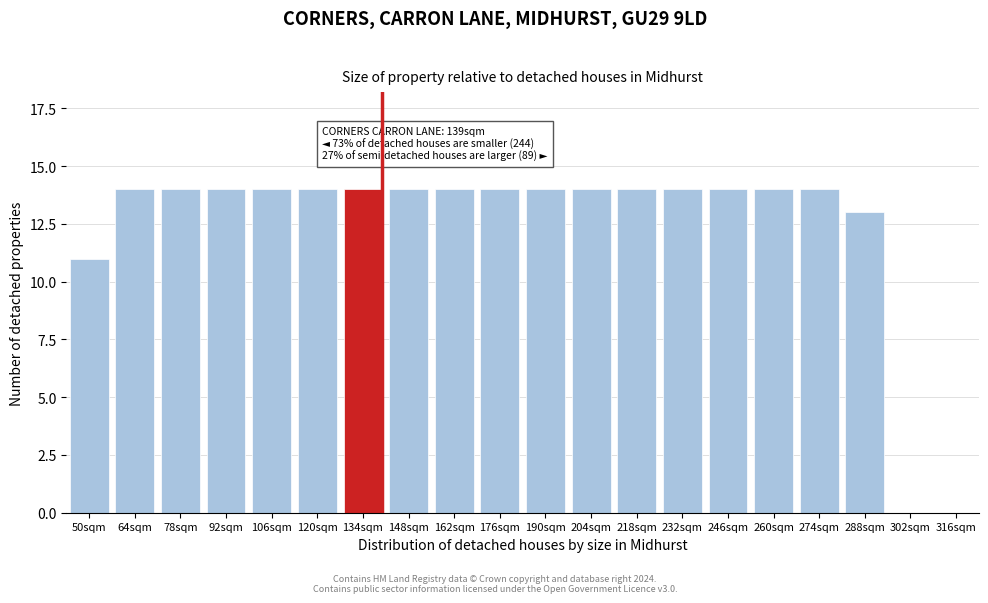

Reading left to right, extract all data points from this chart.

50sqm=11	64sqm=14	78sqm=14	92sqm=14	106sqm=14	120sqm=14	134sqm=14	148sqm=14	162sqm=14	176sqm=14	190sqm=14	204sqm=14	218sqm=14	232sqm=14	246sqm=14	260sqm=14	274sqm=14	288sqm=13	302sqm=0	316sqm=0